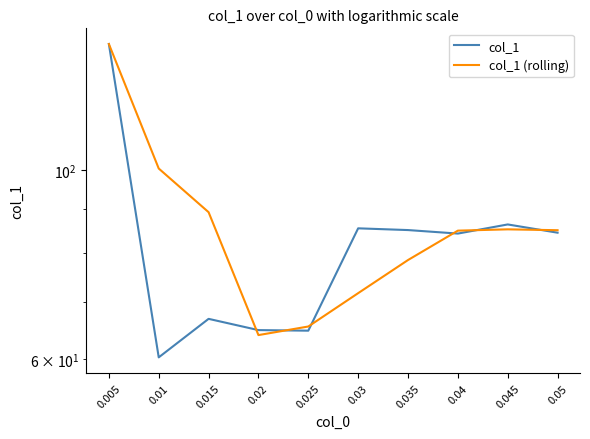

Reading left to right, extract all data points from this chart.

col_1: 0.005=140.4	0.01=60.3	0.015=66.9	0.02=64.9	0.025=64.8	0.03=85.4	0.035=85.0	0.04=84.2	0.045=86.3	0.05=84.4
col_1 (rolling): 0.005=140.4	0.01=100.3	0.015=89.2	0.02=64.0	0.025=65.5	0.03=71.7	0.035=78.4	0.04=84.9	0.045=85.2	0.05=85.0